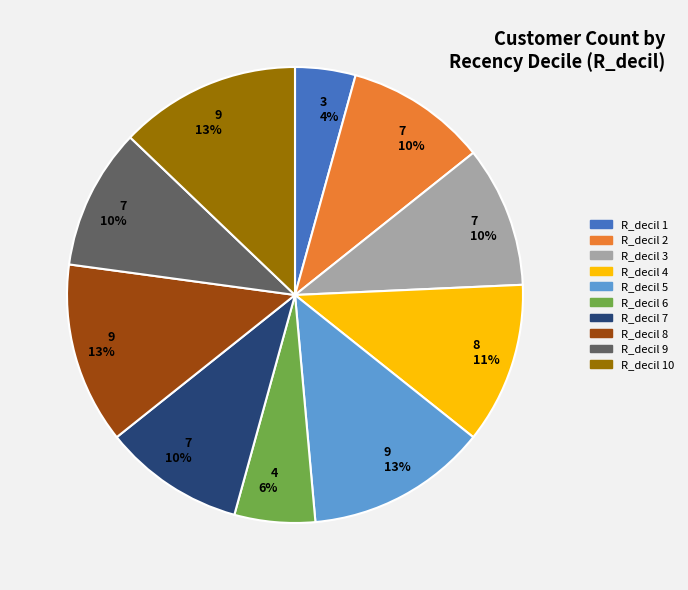

How many segments does this pie chart have?

10